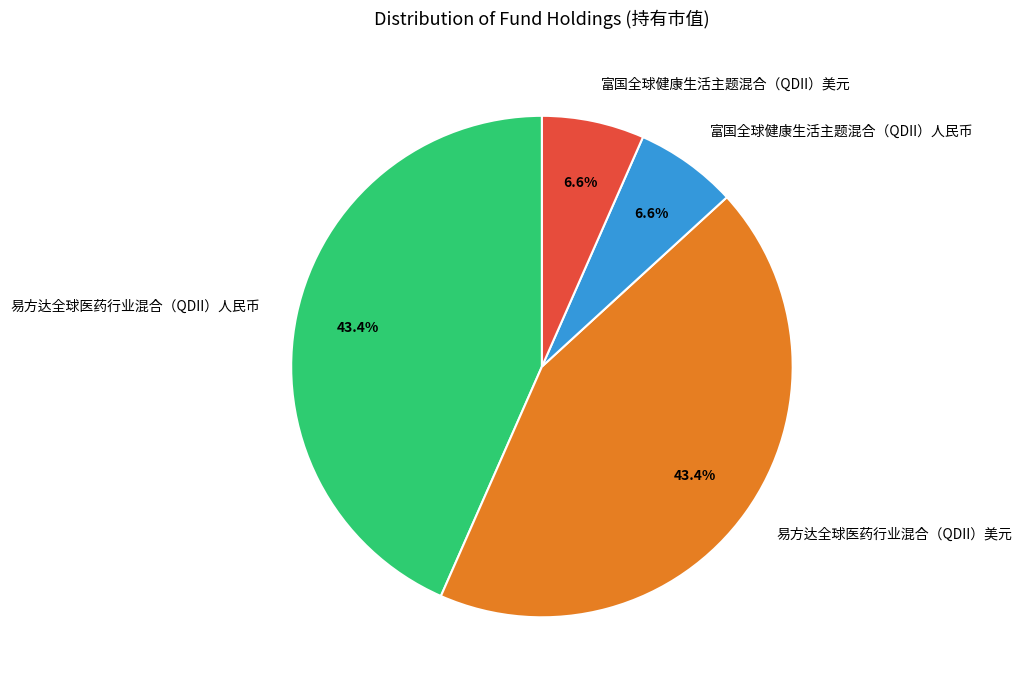

Does any single category account for the majority?

No